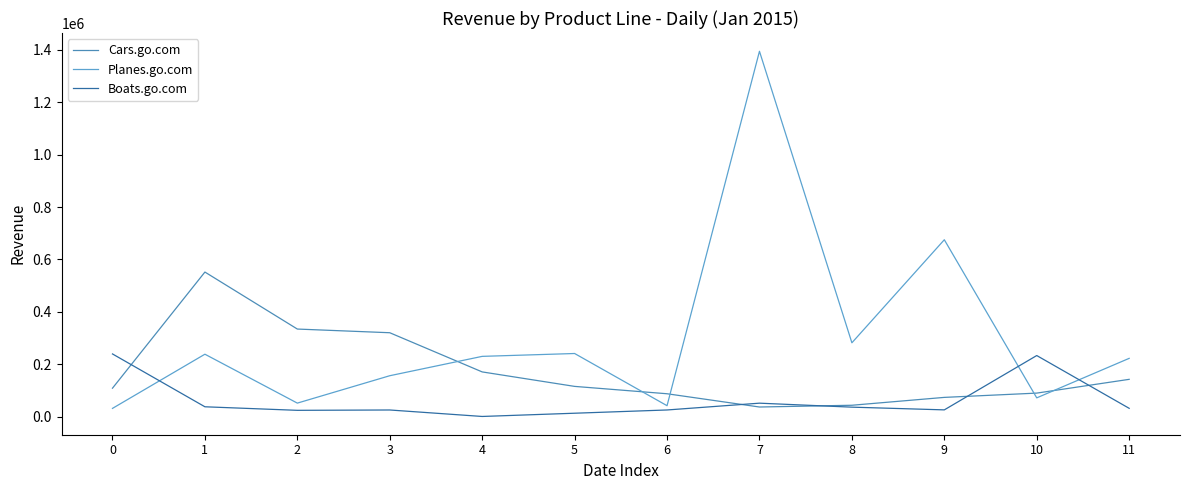

Is it true that Planes.go.com equals 238344.1 at 1?

True